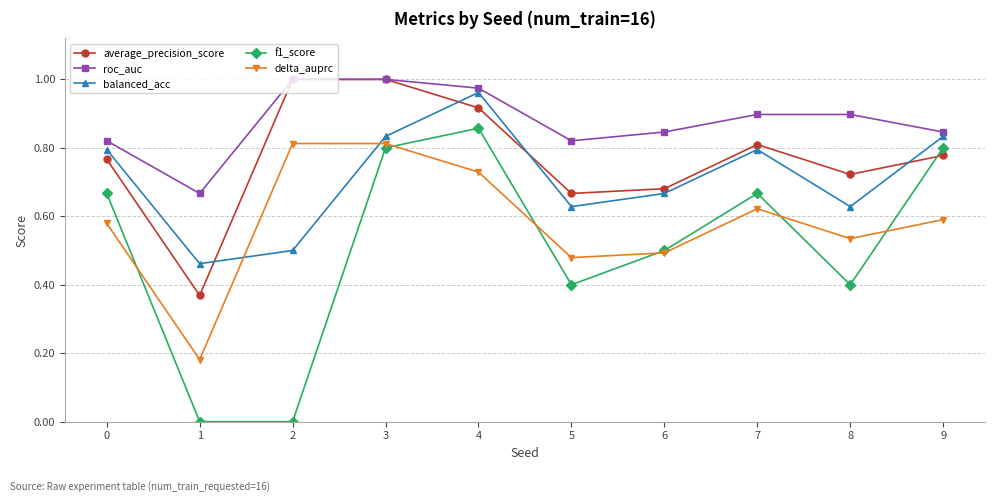

The value of f1_score at 2 is 0.3. True or false?

False